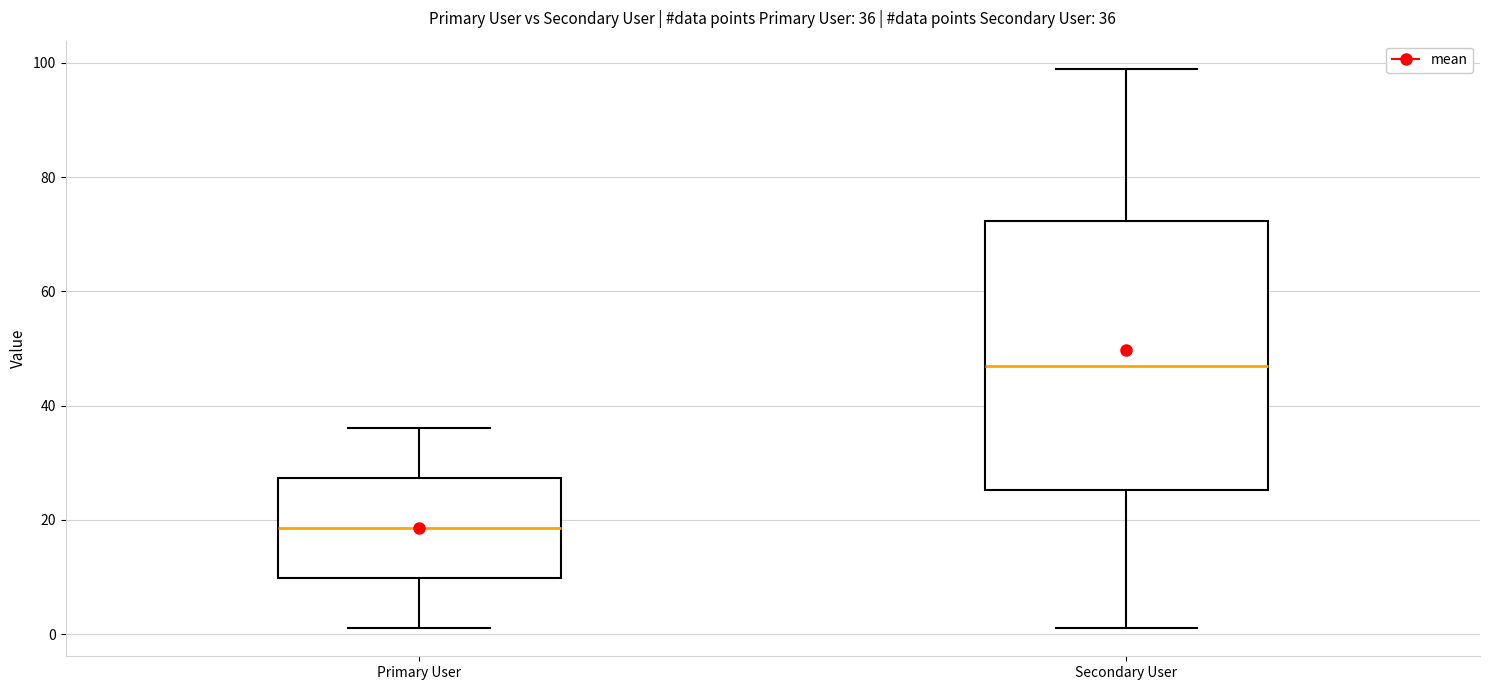

Which box is the tallest, from its lower edge to its upper edge?

Secondary User